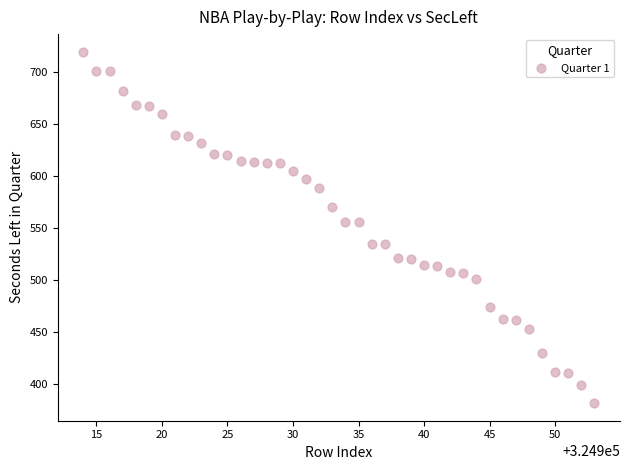

What is the range of Y values (max minus min)?

338